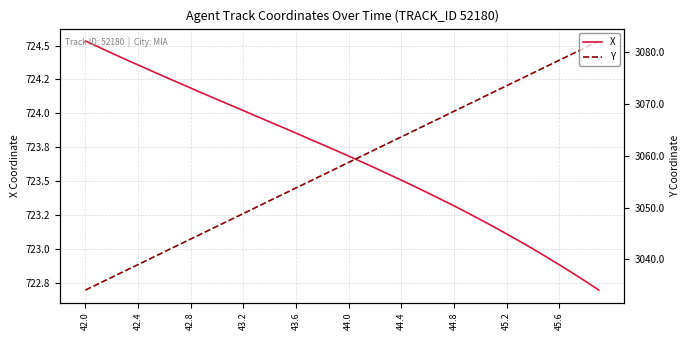

Rank the series at 42.4 from highest to lowest value.

Y, X